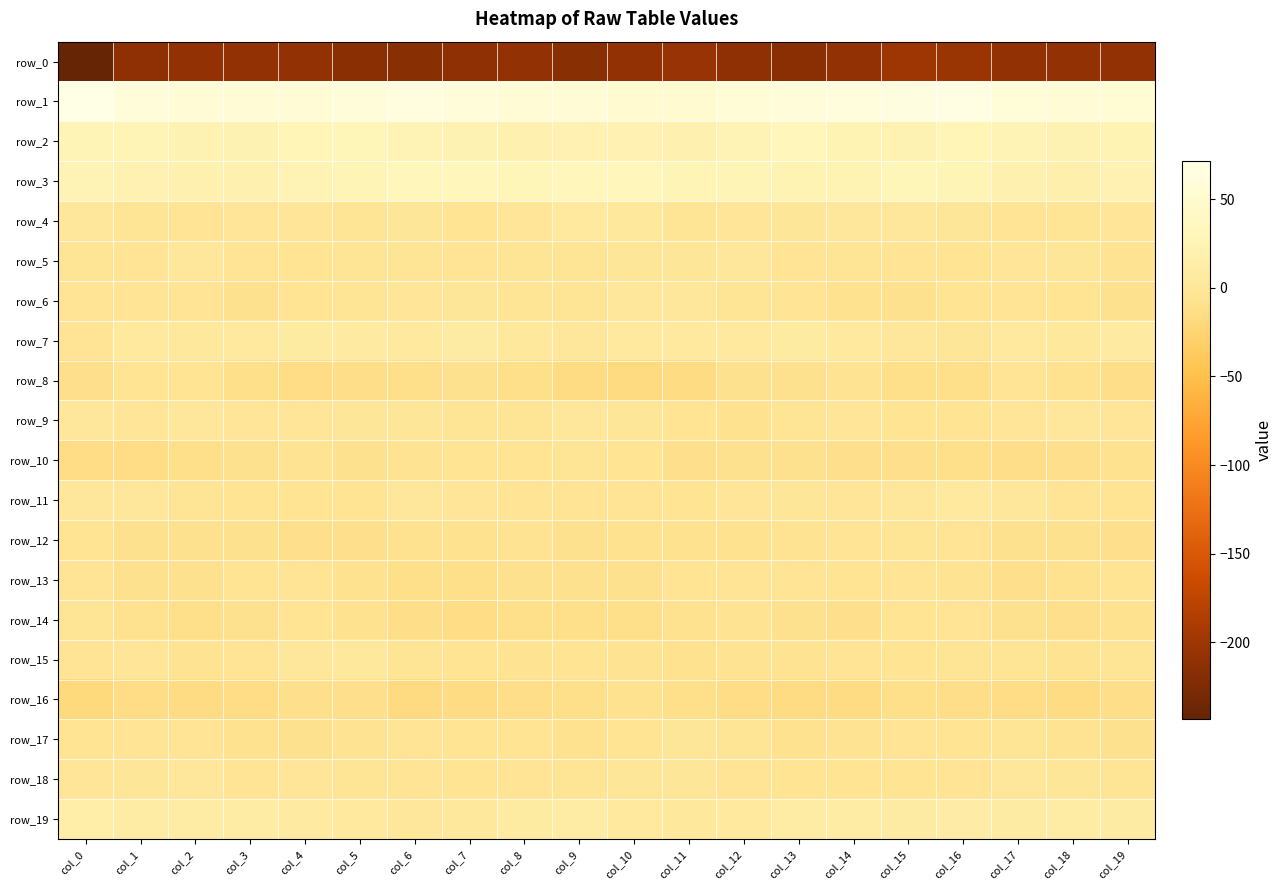

What is the difference between the highest and lowest values at col_14?

270.4